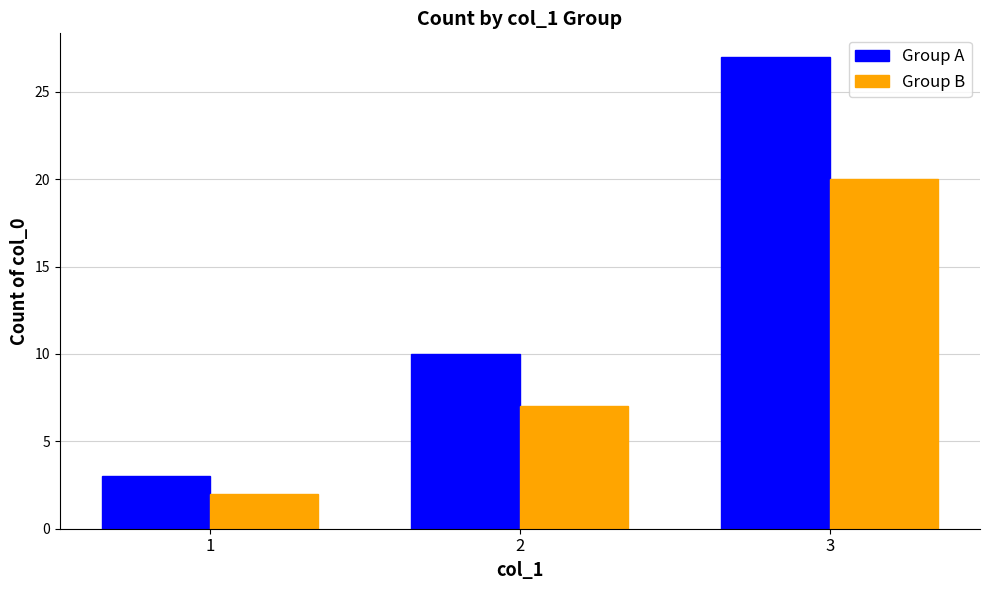

What is the smallest value displayed?

2